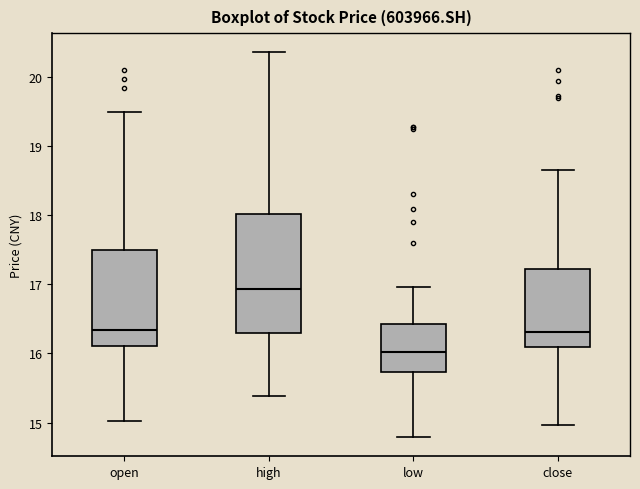

Where does the upper whisker of the box for low end on the y-axis? The values are not printed on the chart, so give them approximately, as read against the axis.

17.0